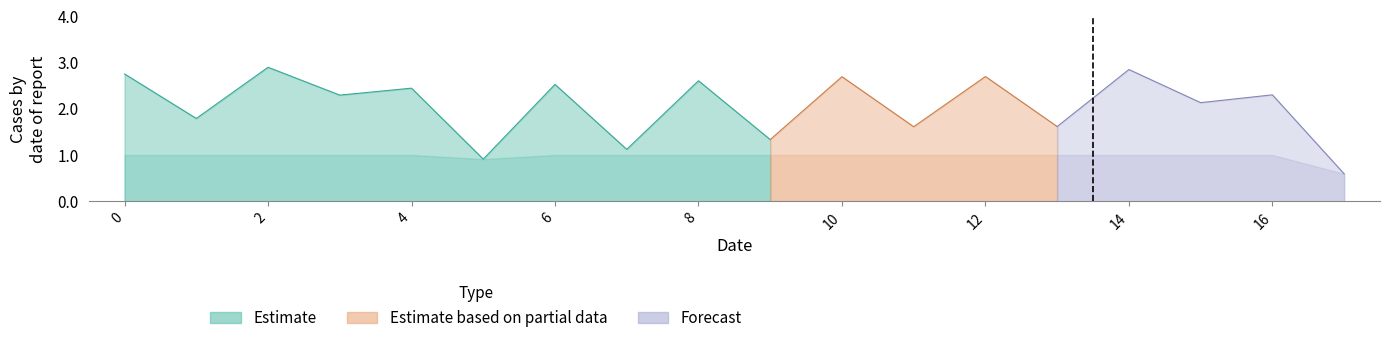

Reading left to right, extract all data points from this chart.

0=2.8	1=1.8	2=2.9	3=2.3	4=2.4	5=0.9	6=2.5	7=1.1	8=2.6	9=1.3	10=2.7	11=1.6	12=2.7	13=1.6	14=2.8	15=2.1	16=2.3	17=0.6